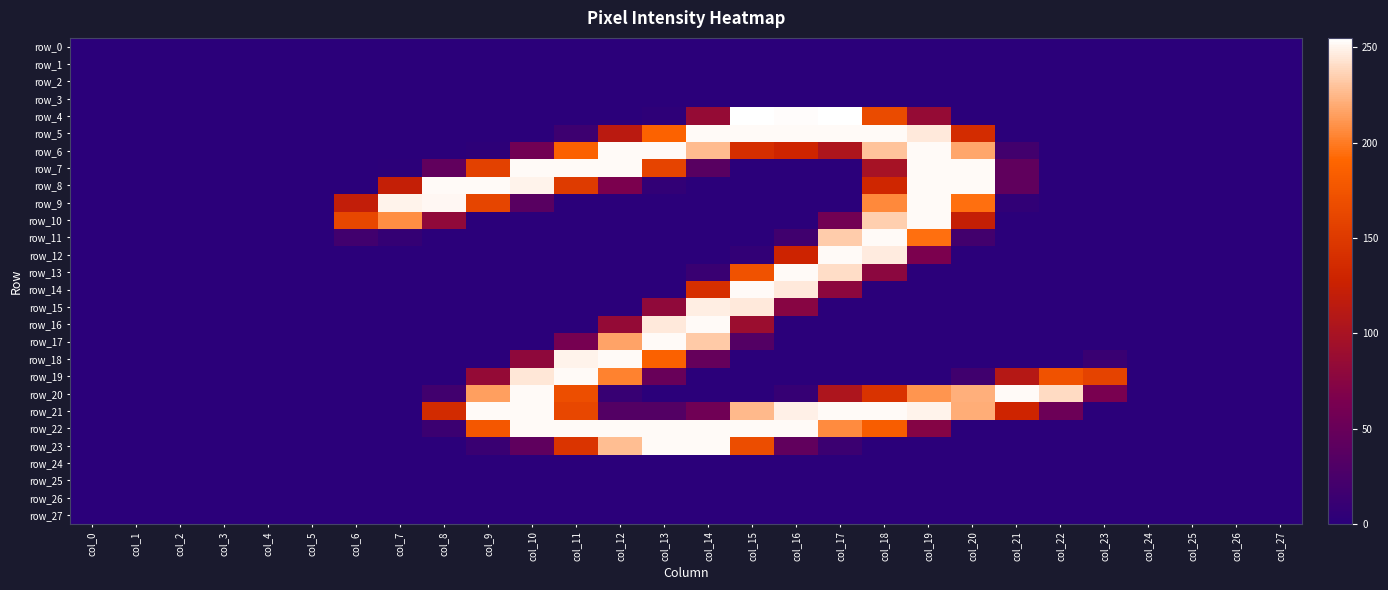

At col_8, list the series in order from smallest to largest.

row_0, row_1, row_2, row_3, row_4, row_5, row_6, row_11, row_12, row_13, row_14, row_15, row_16, row_17, row_18, row_19, row_23, row_24, row_25, row_26, row_27, row_22, row_20, row_7, row_10, row_21, row_9, row_8